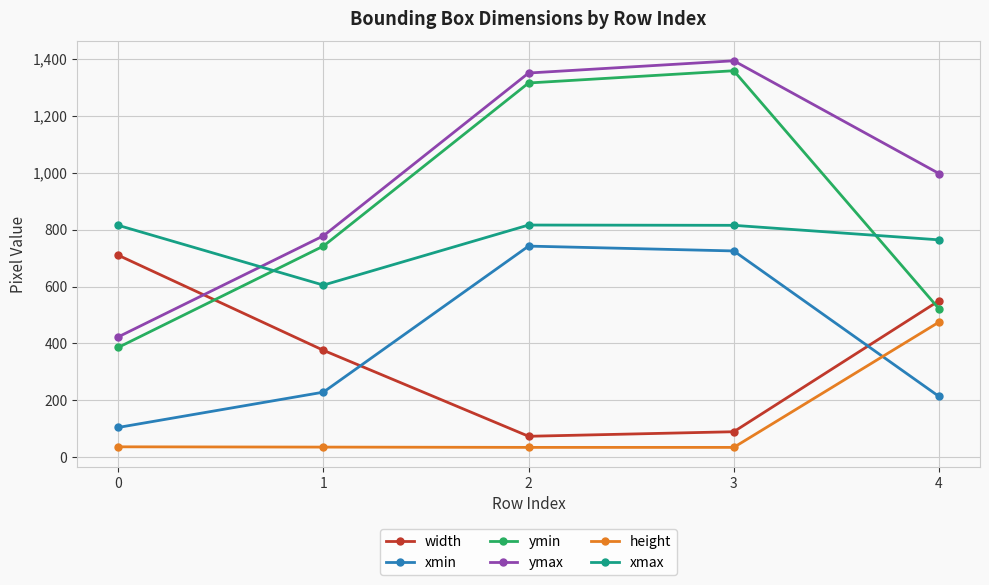

How many lines are shown in the chart?

6